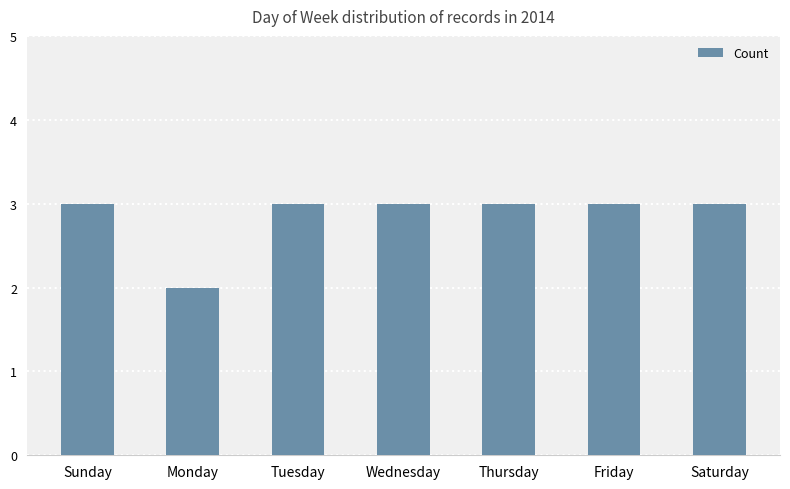

What is the greatest value displayed?

3